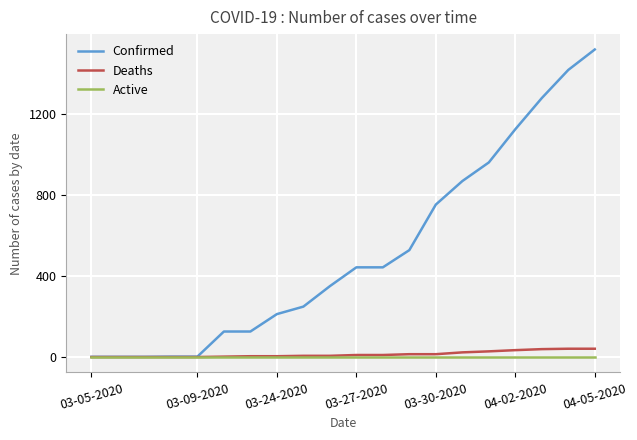

Which series has the largest range (max minus min)?

Confirmed